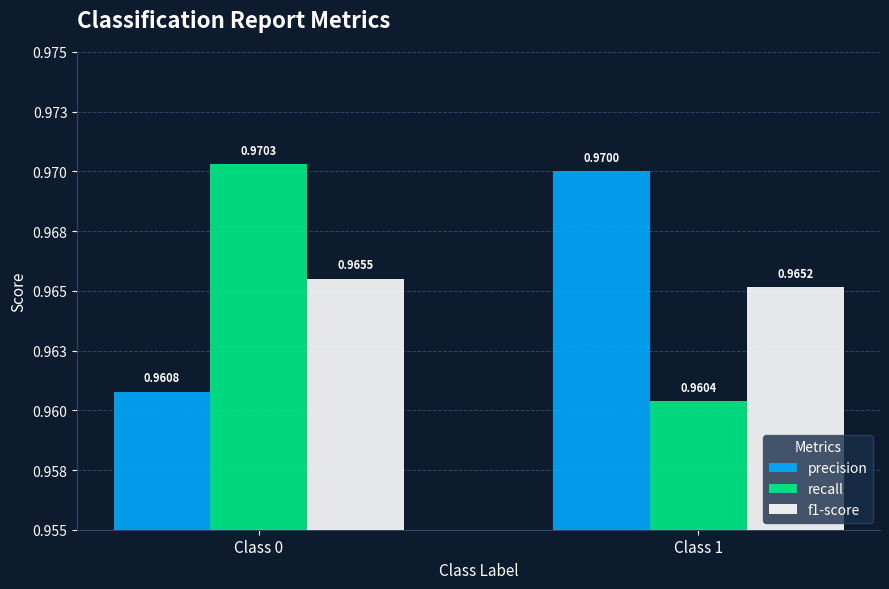

What is the greatest value displayed?

1.0